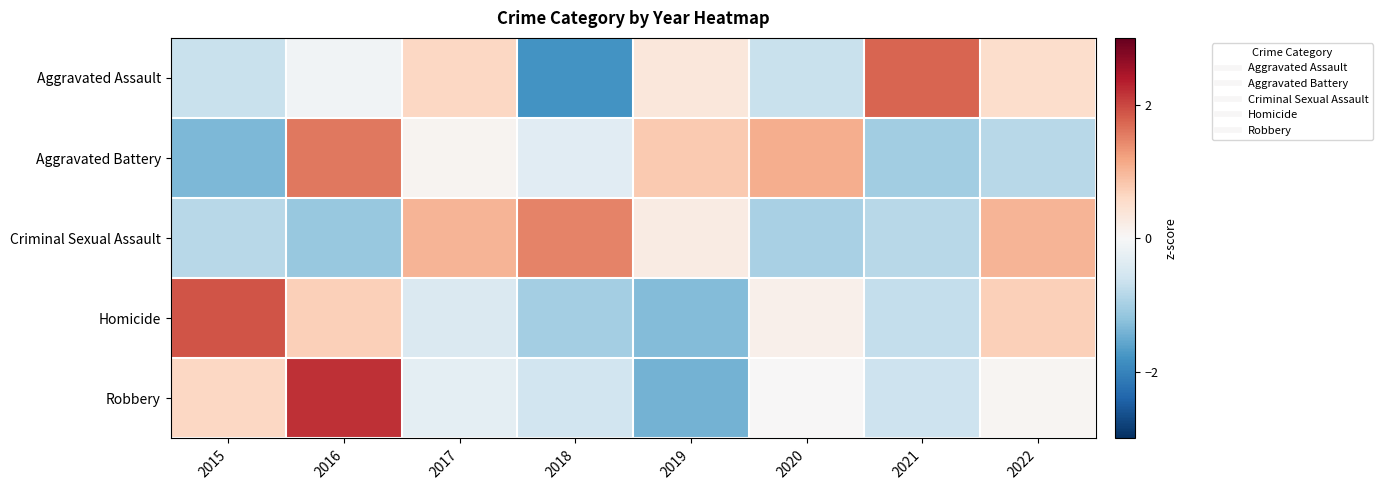

How many series are shown in this chart?

5